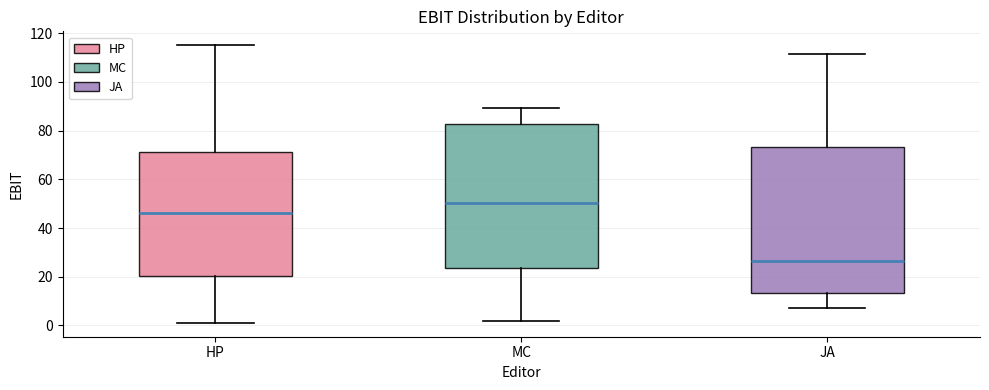

Reading left to right, read every box against the y-axis: the position of its median line, the range the box covers, and the ends of its whiskers. The values are not printed on the chart, so give them approximately, as read against the axis.

HP: median 46, box 20 to 72, whiskers 2 to 116
MC: median 50, box 24 to 82, whiskers 2 to 90
JA: median 26, box 14 to 74, whiskers 8 to 112